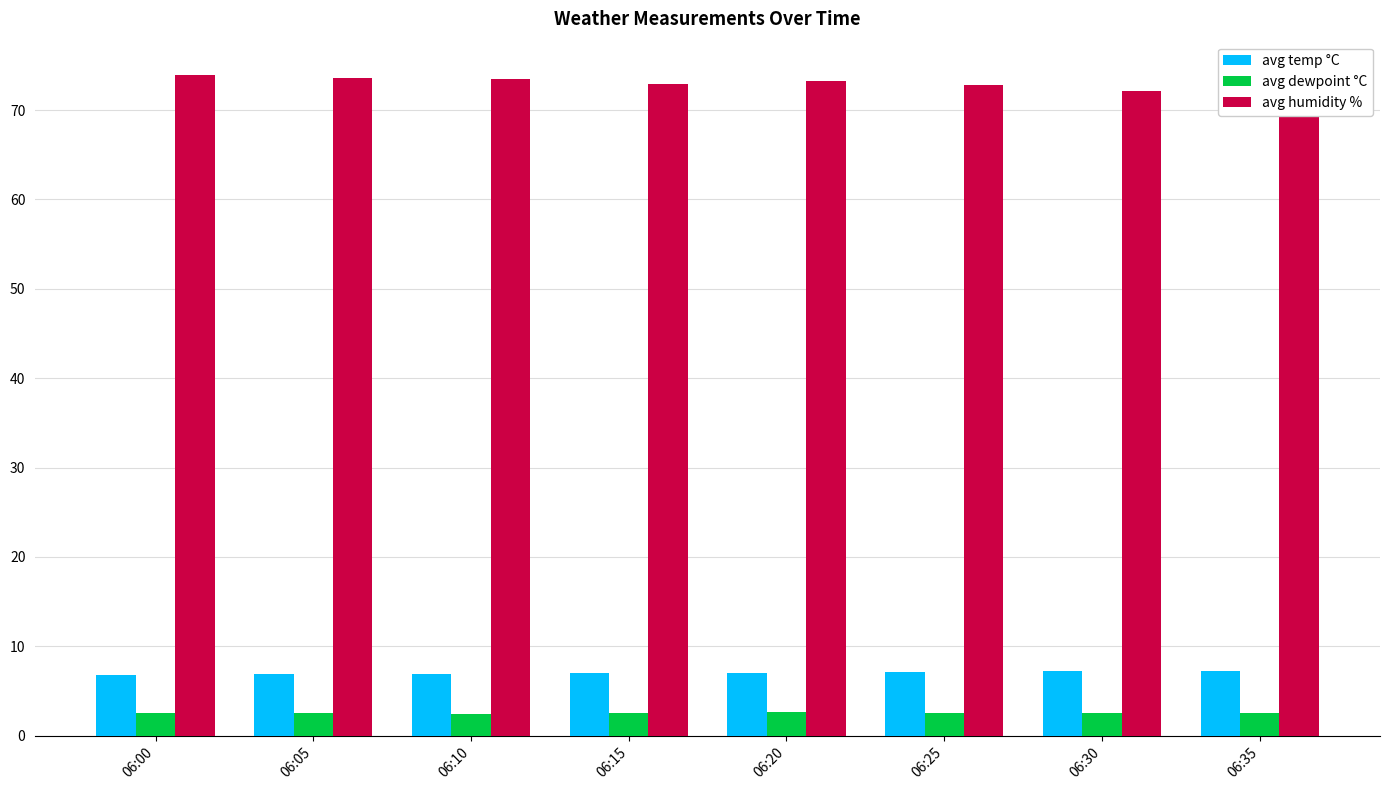

What is the greatest value displayed?

74.0